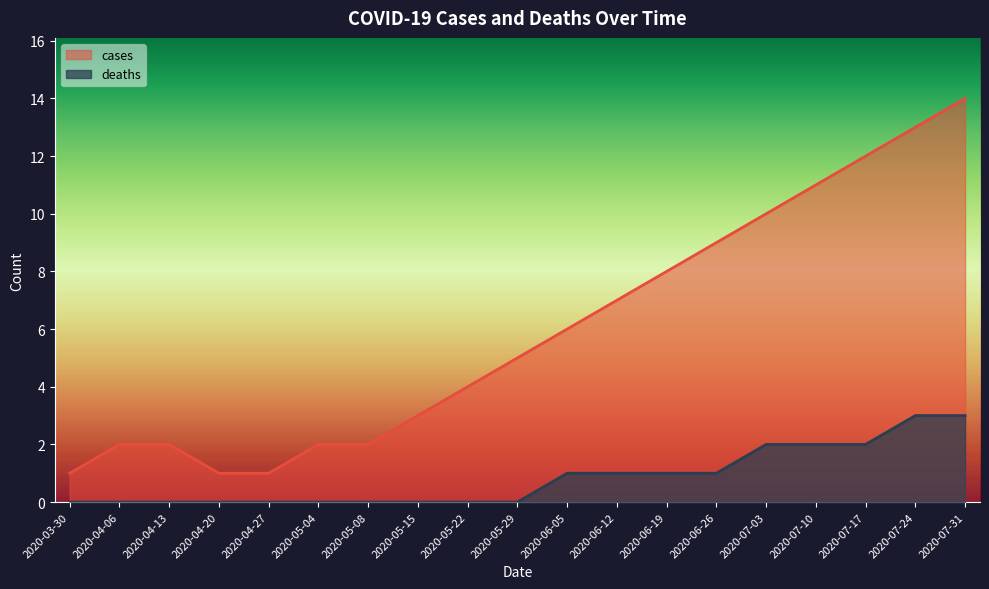

Which series has the widest spread of values?

cases